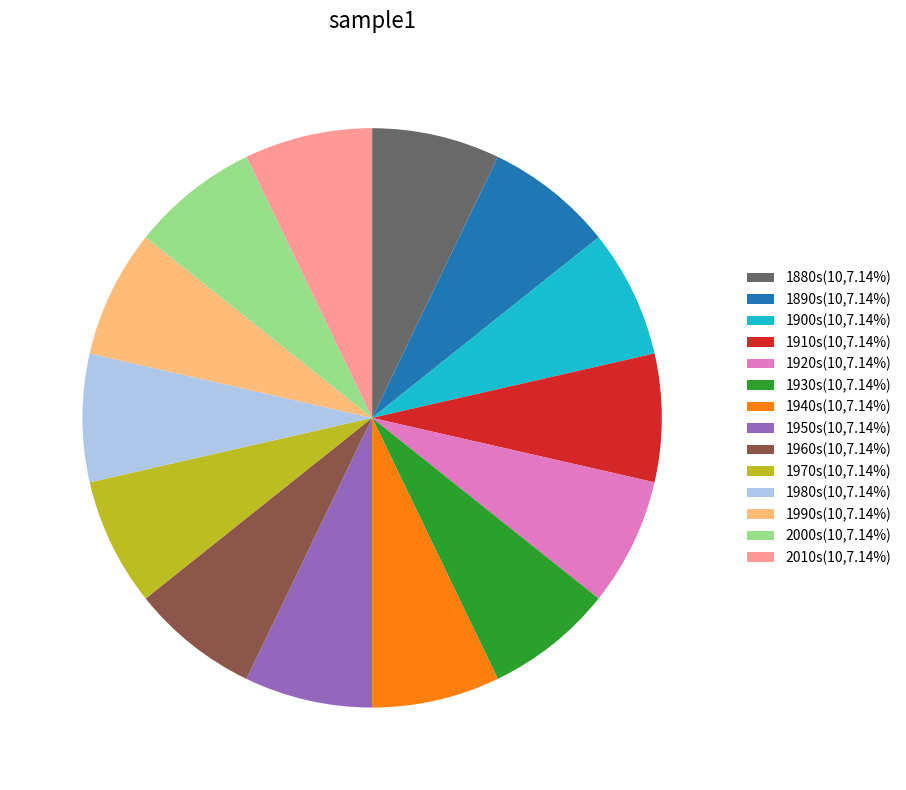

Do 1990s(10,7.14%) and 1880s(10,7.14%) together represent more than half of the pie?

No